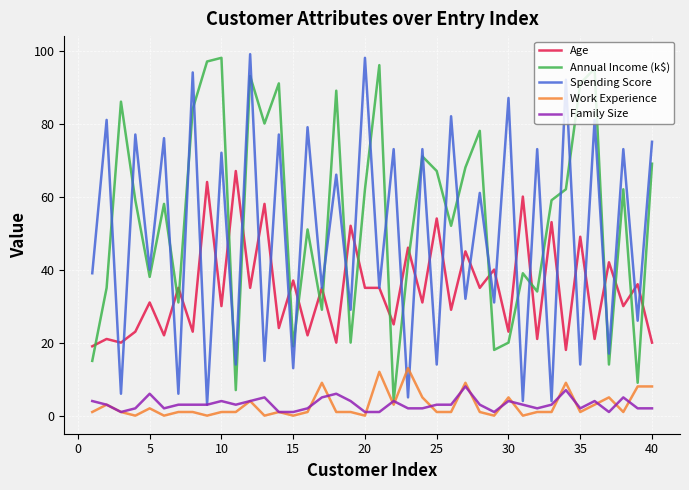

After their last crossing, which series has the higher values: Spending Score or Work Experience?

Spending Score